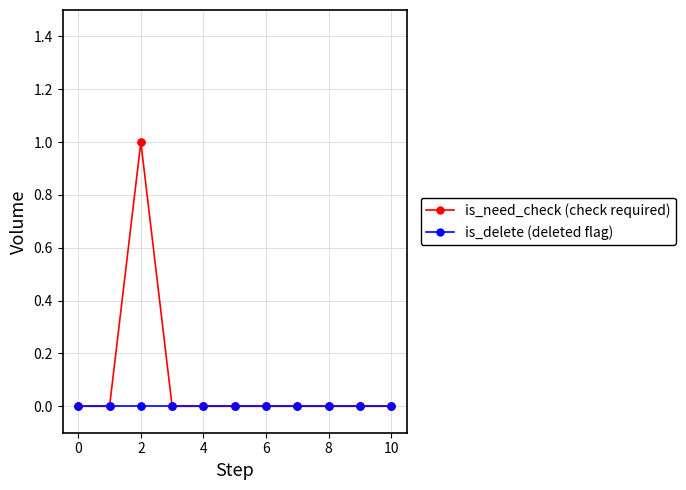

What are all the series names shown in the legend?

is_need_check (check required), is_delete (deleted flag)